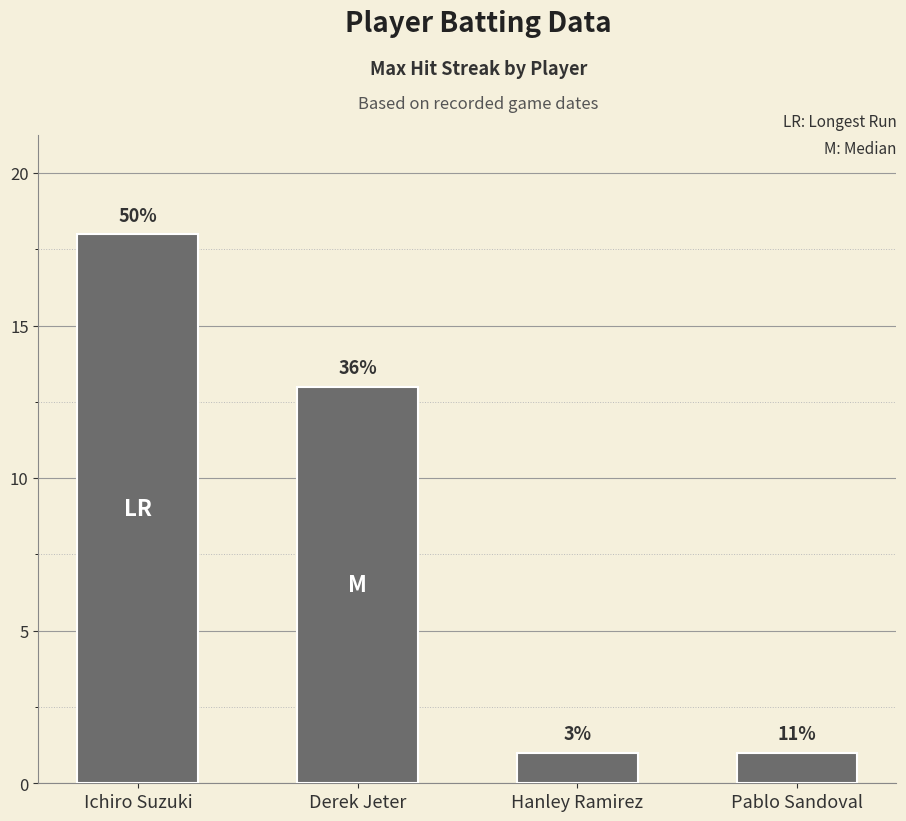

Are the bars horizontal?

No